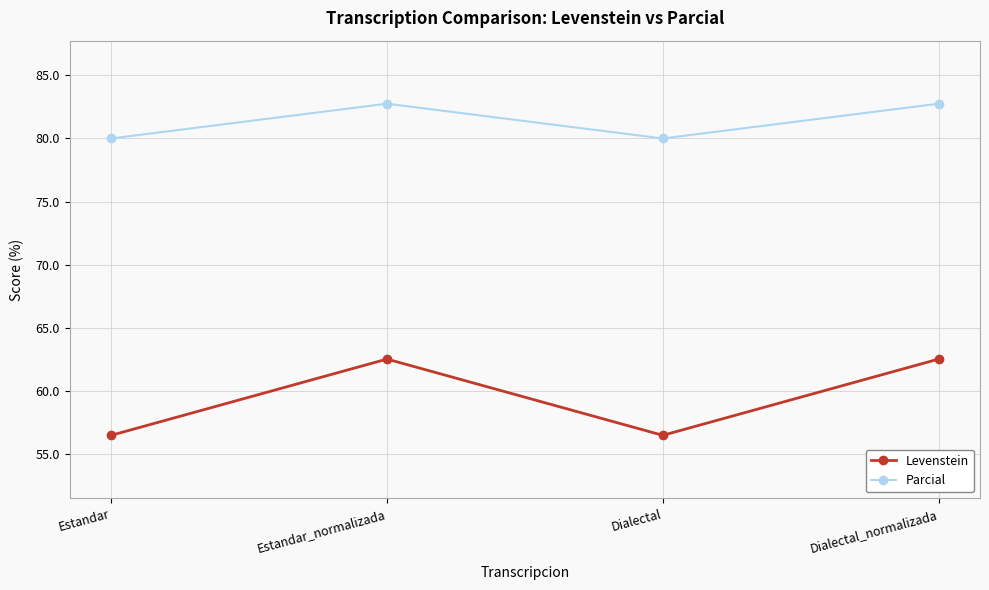

What is the lowest value of the Parcial series?

80.0